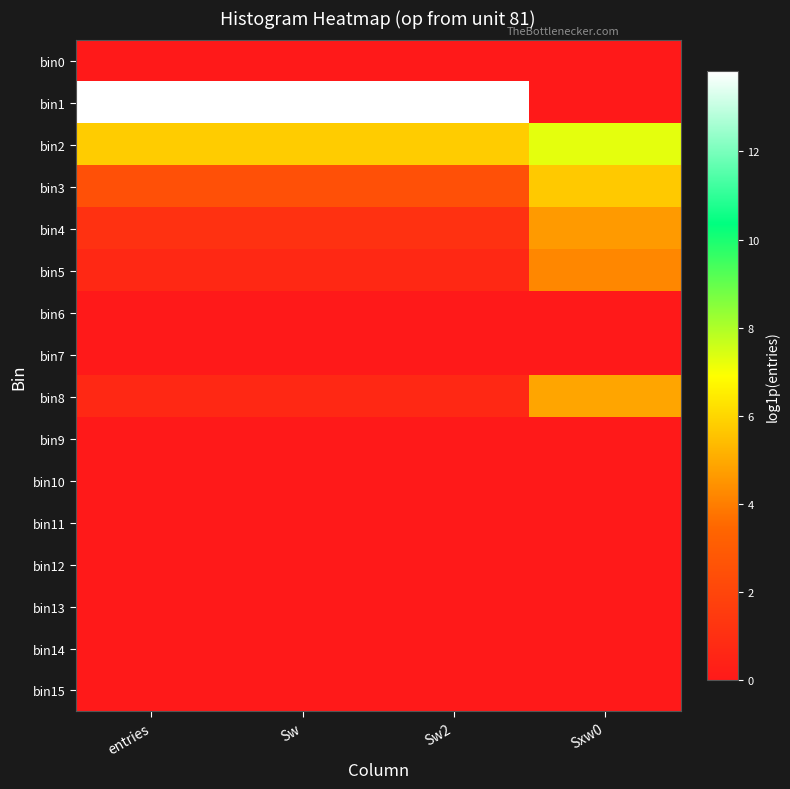

What is the difference between the highest and lowest values at Sxw0?

7.3